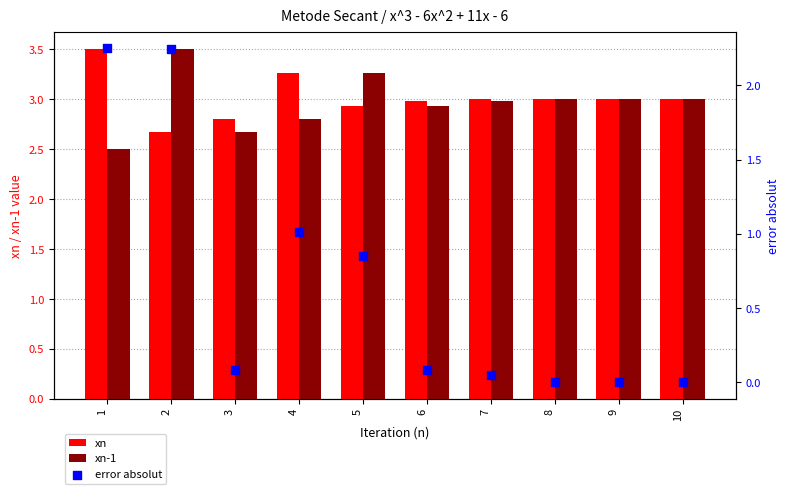

Which series has the widest spread of Y values?

error absolut